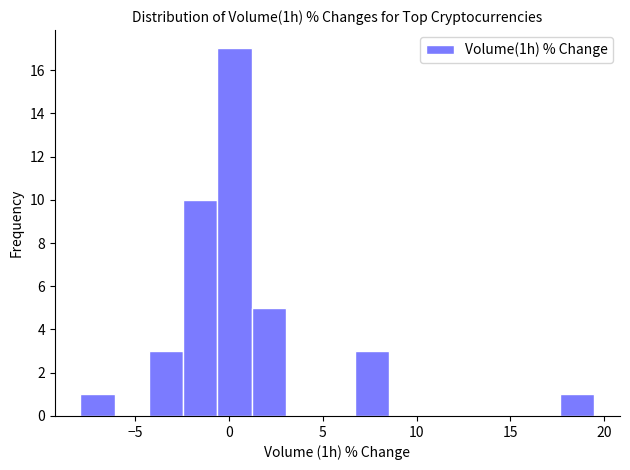

Read against the x-axis, roughly where is the centre of the tallest bar?

0.5